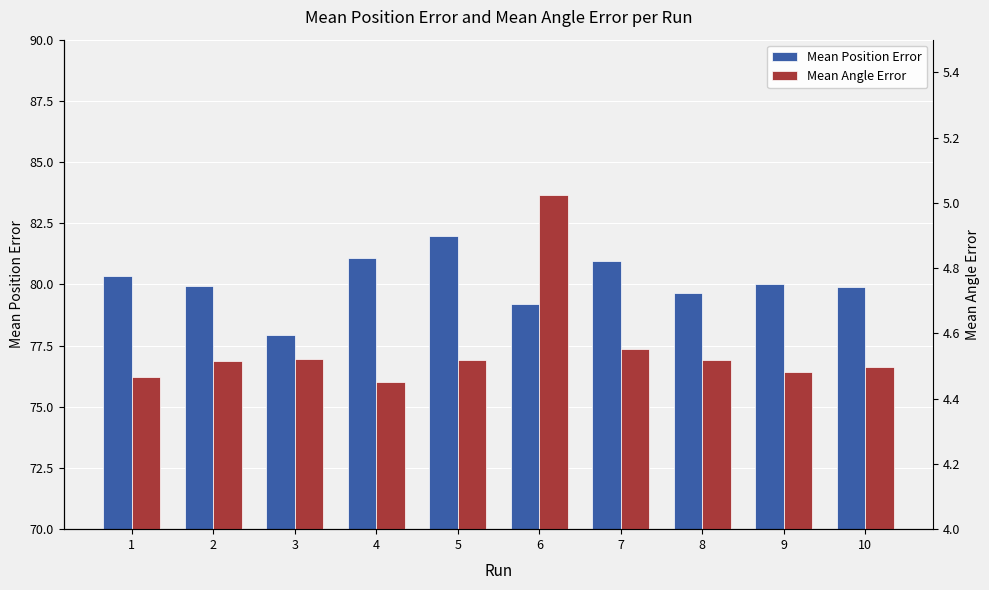

Rank the series by their average value, from lowest to highest.

Mean Angle Error, Mean Position Error